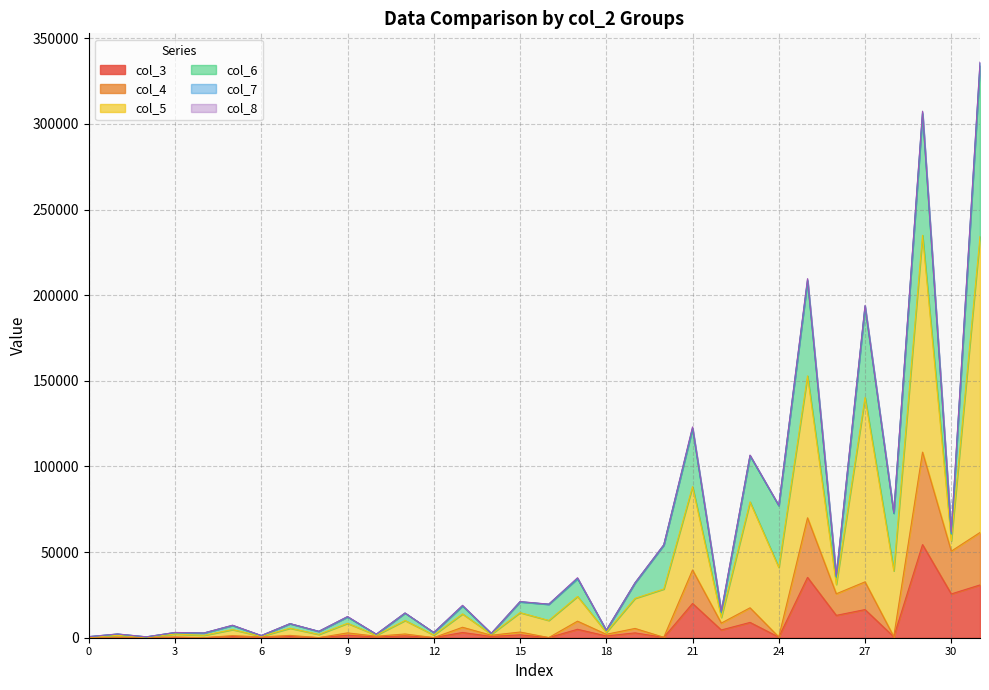

What is the smallest value displayed?

30